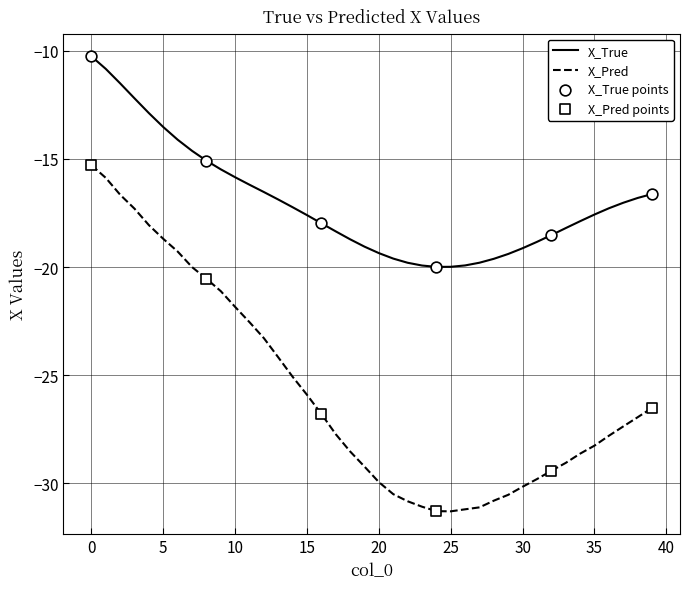

Which series has the largest range (max minus min)?

X_Pred